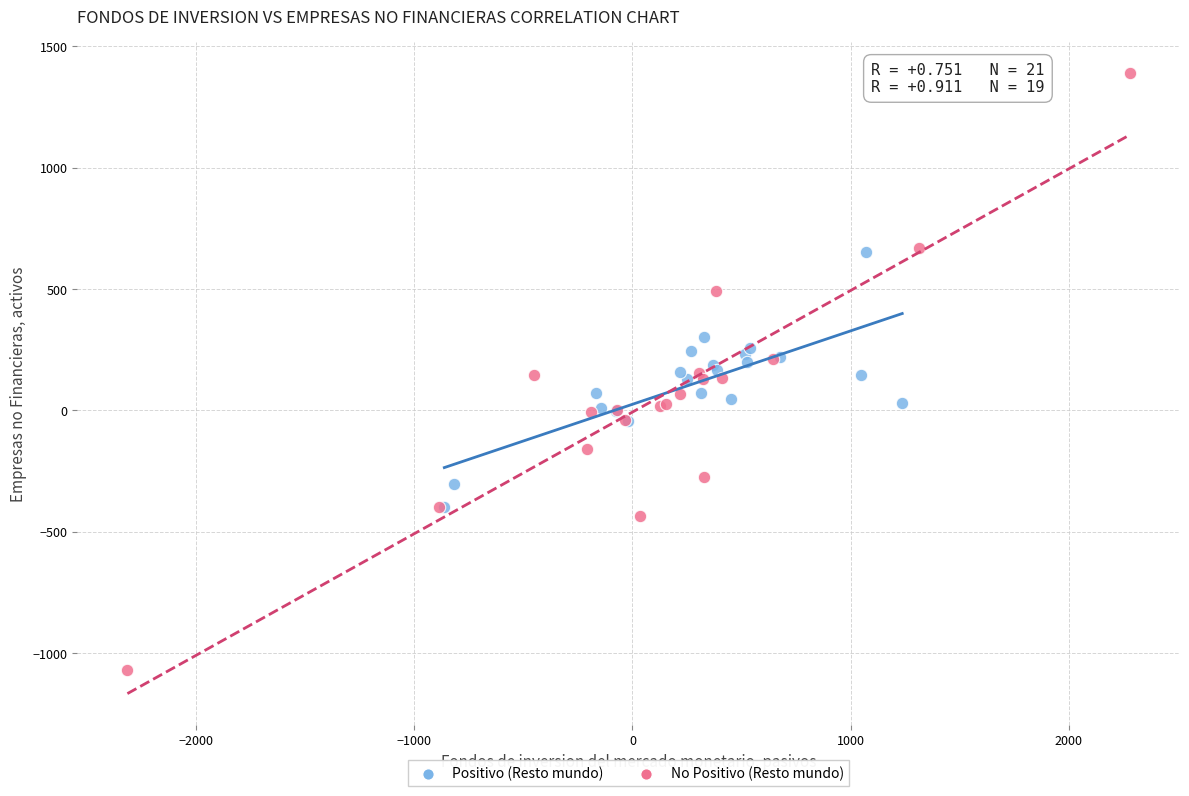

Which series contains the highest Y value?

No Positivo (Resto mundo)